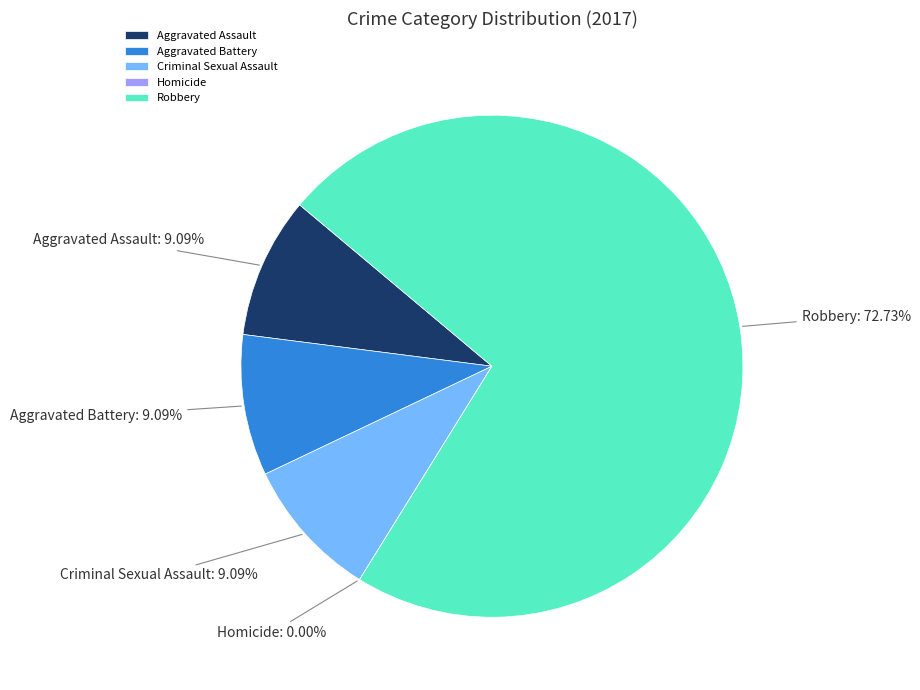

Is there a majority slice in this chart?

Yes